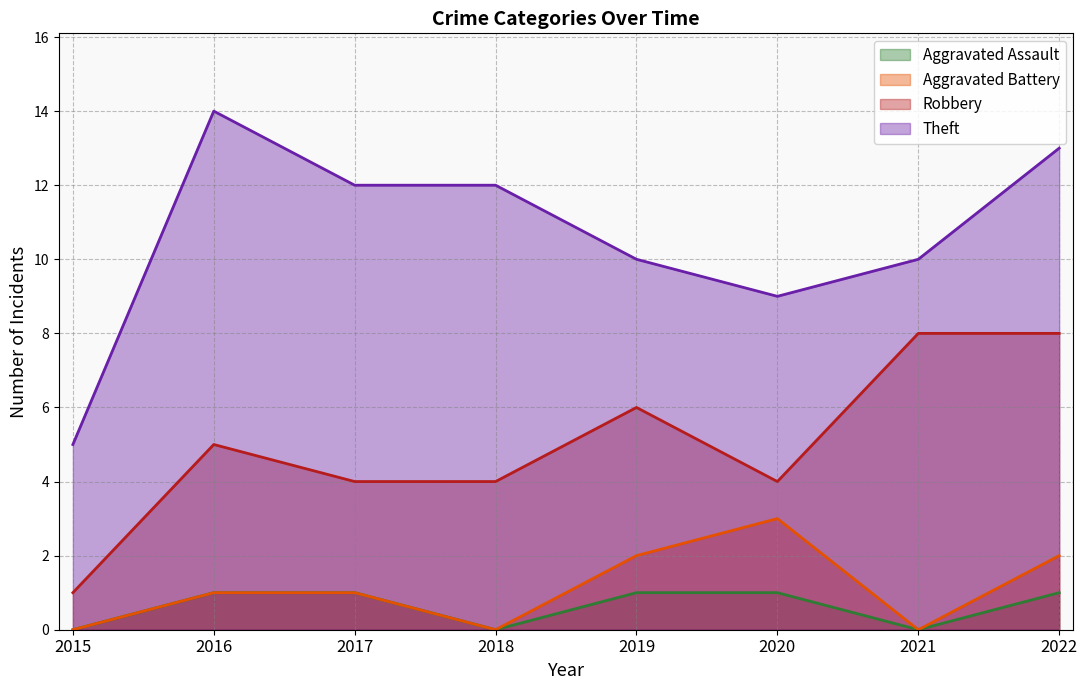

True or false: Aggravated Battery has a value of -1 at 2021.

False